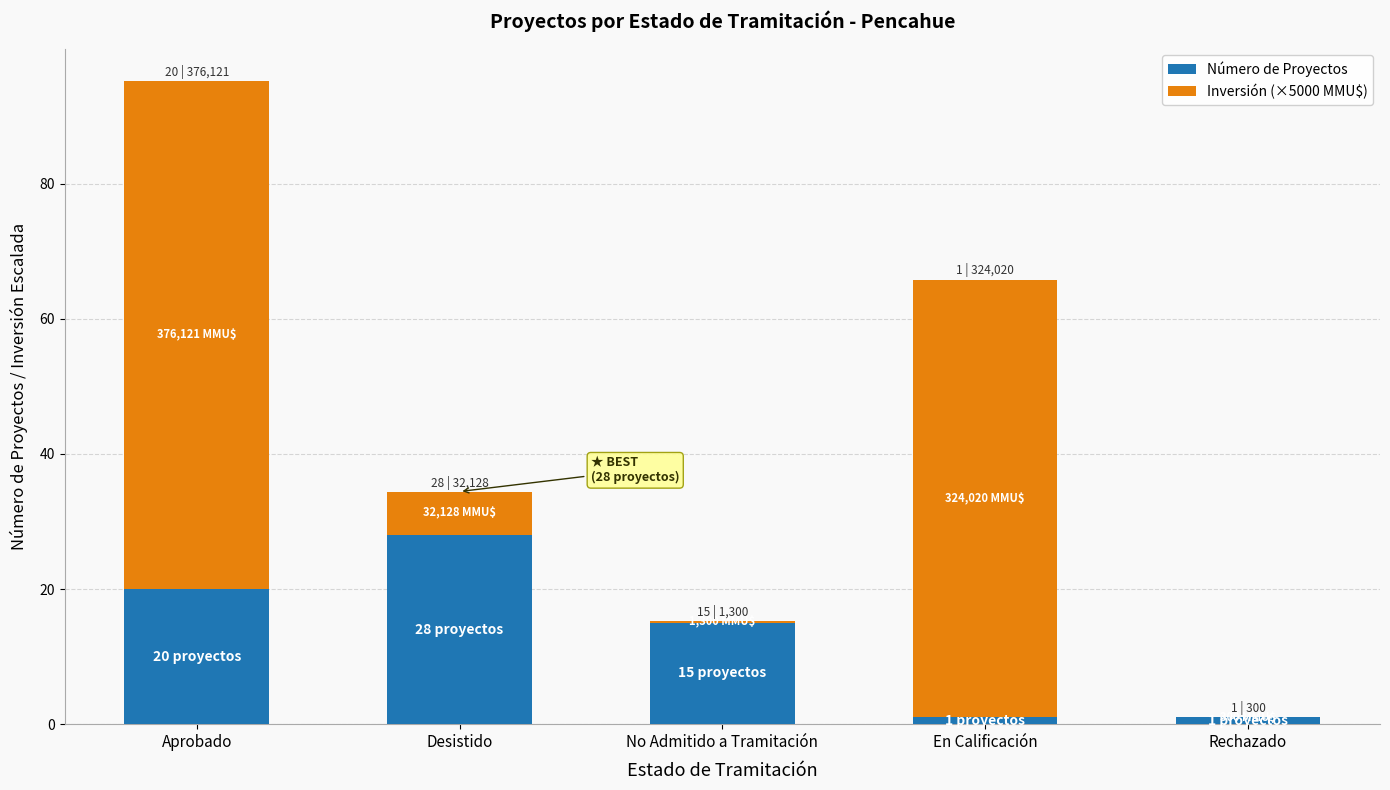

At which category is the sum across all series the highest?

Aprobado